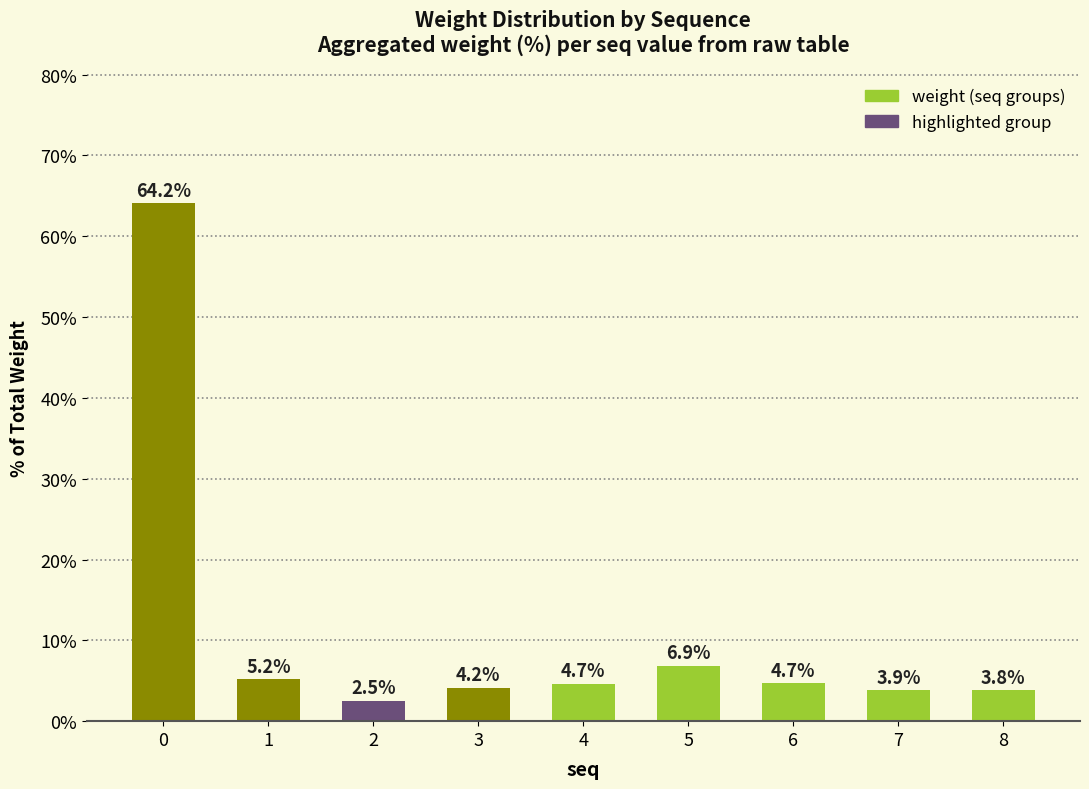

Approximately how many times larger is the value at 5 compared to 3?

1.7